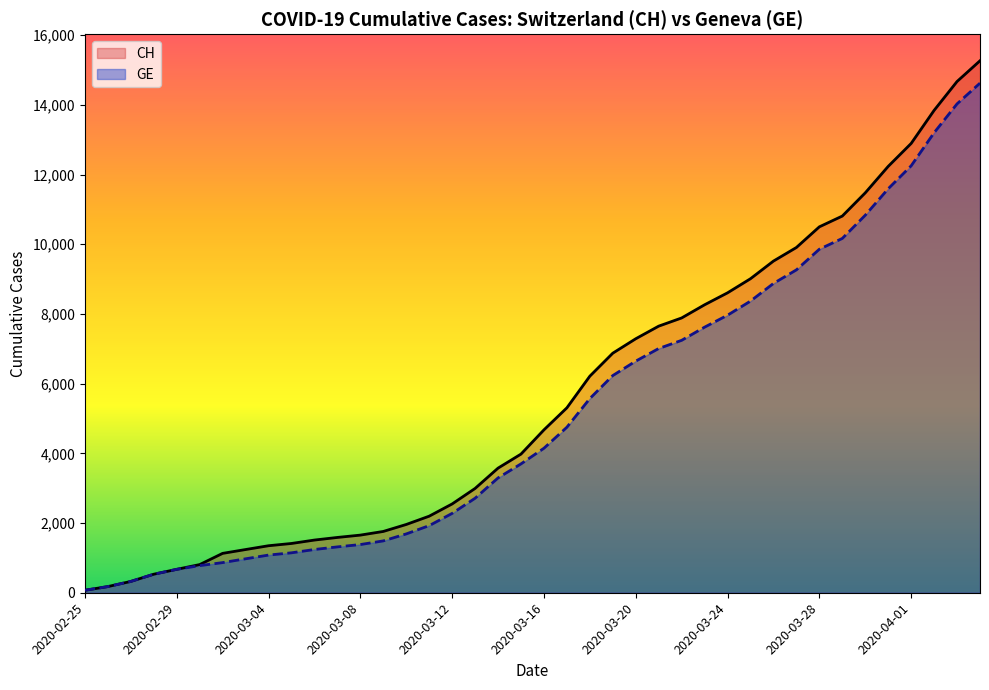

What is the value of the CH point at the 10th from the left?

1414